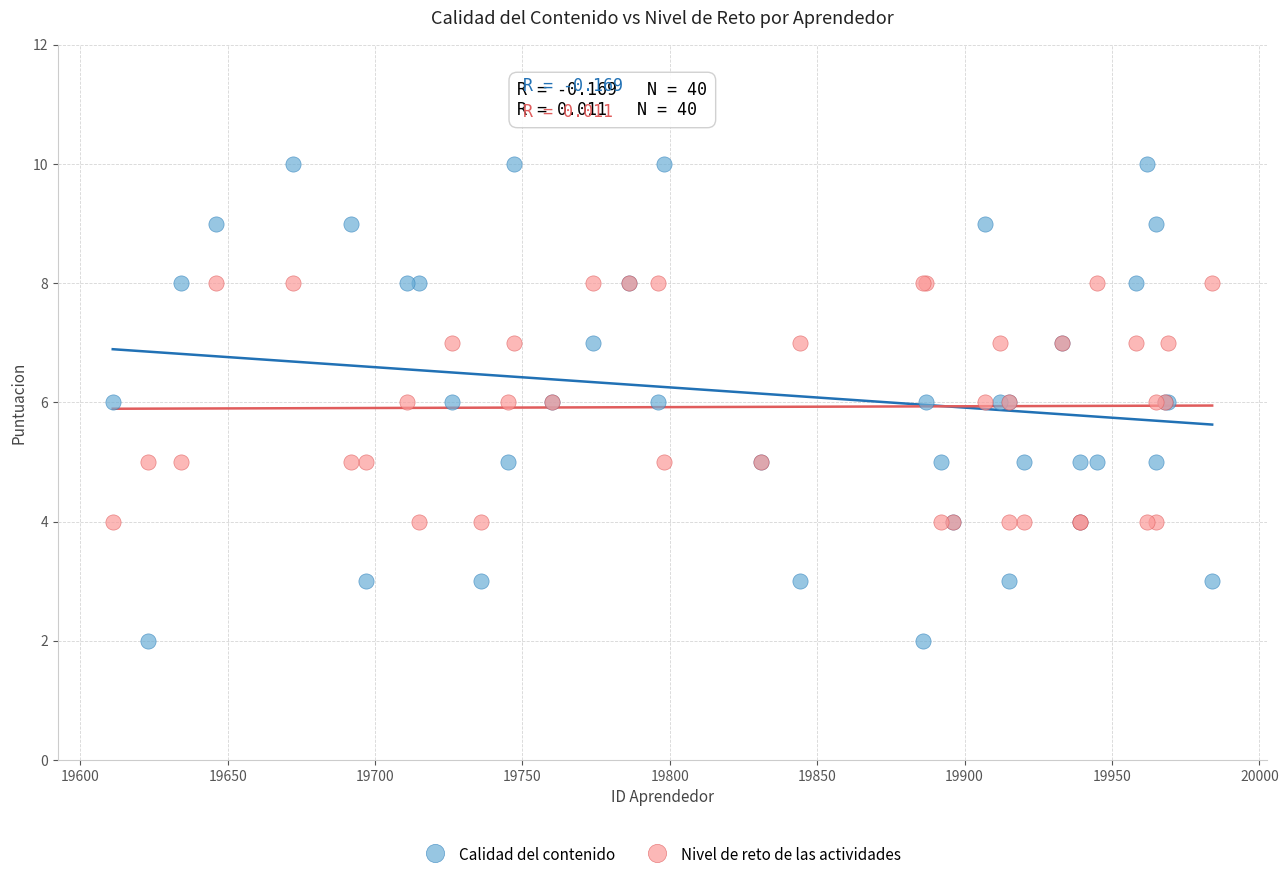

Which series reaches the minimum Y coordinate?

Calidad del contenido